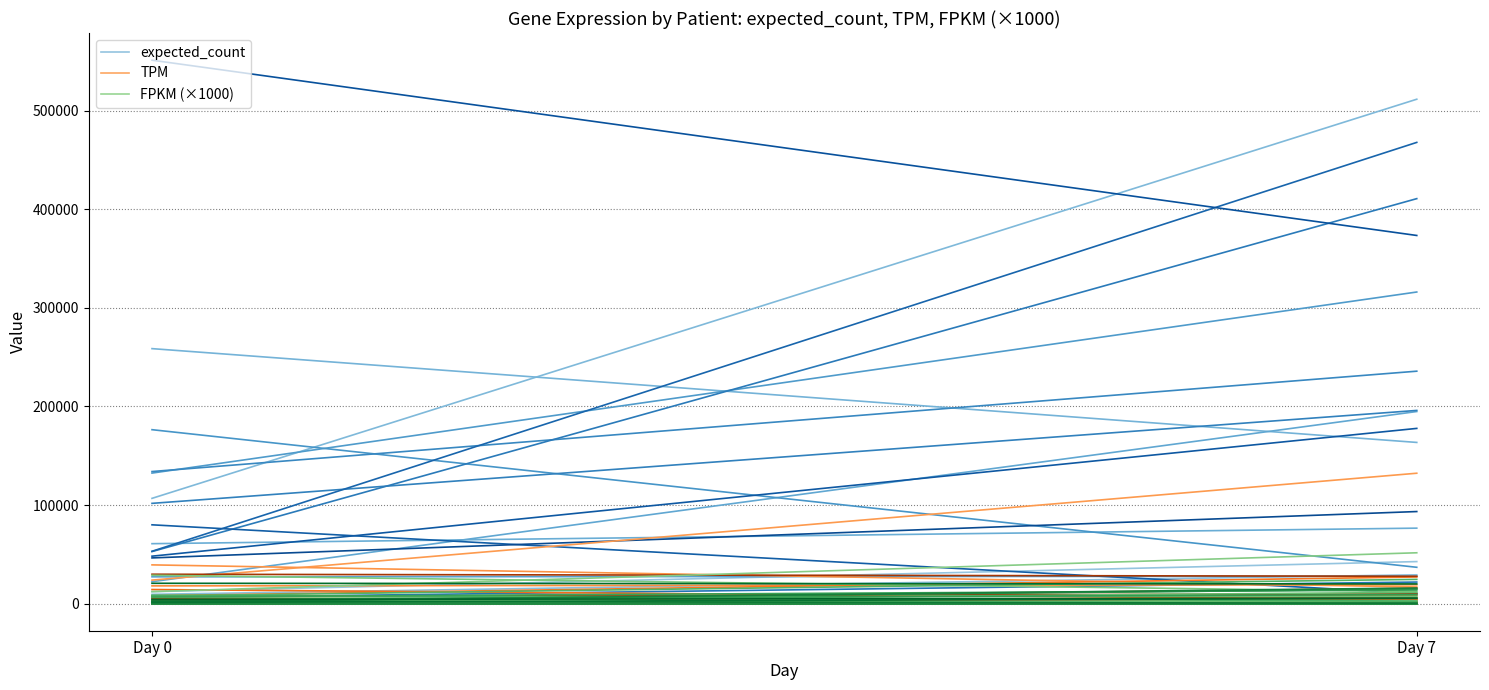

Which has a higher value, Day 0 or Day 7?

Day 7